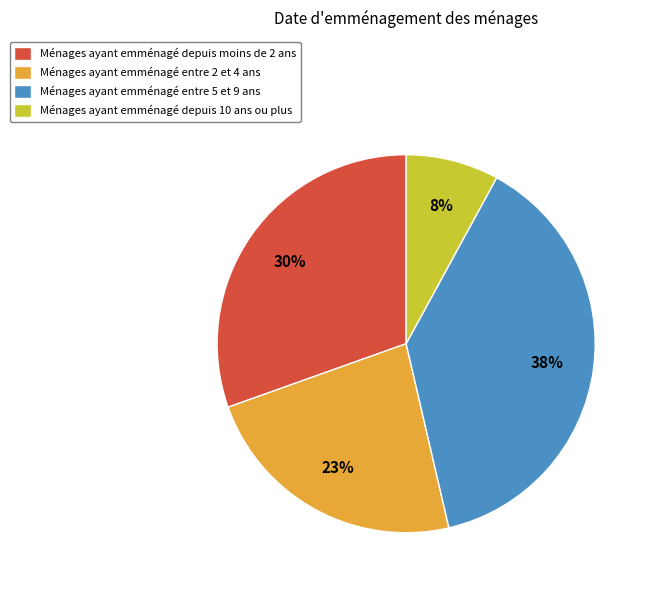

What percentage is the Ménages ayant emménagé entre 5 et 9 ans slice, to the nearest percent?

38%